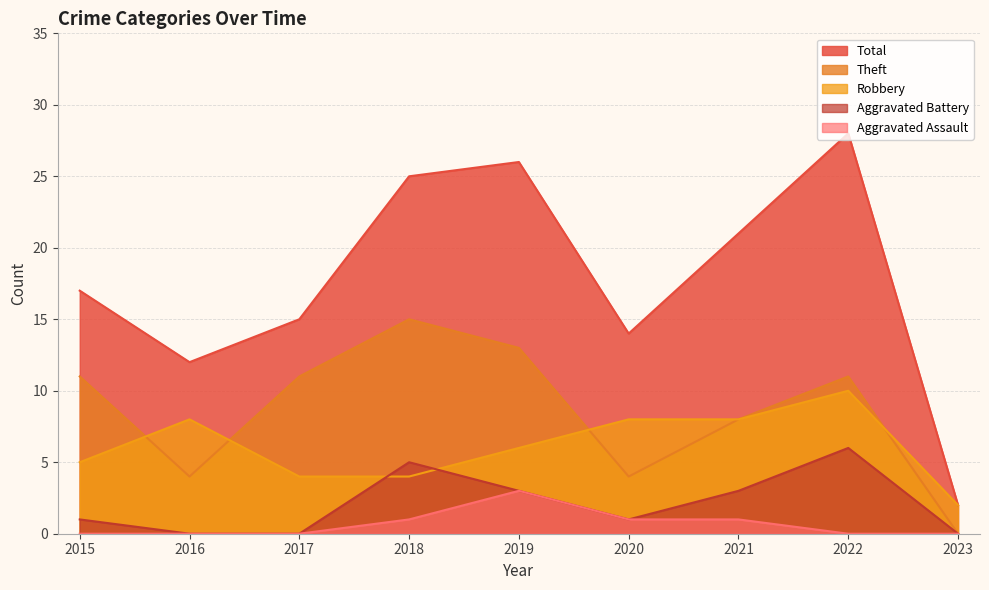

At which label does Robbery reach its minimum?

2023